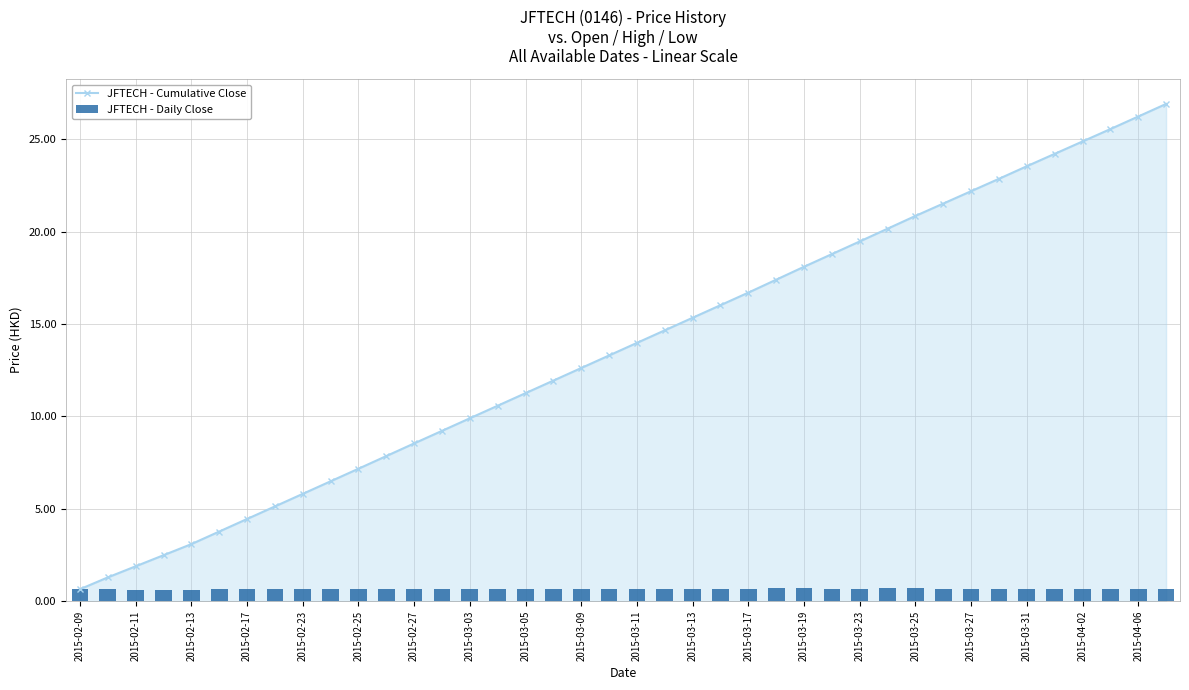

The JFTECH - Cumulative Close series shows 0.4 at 2015-02-09. True or false?

False